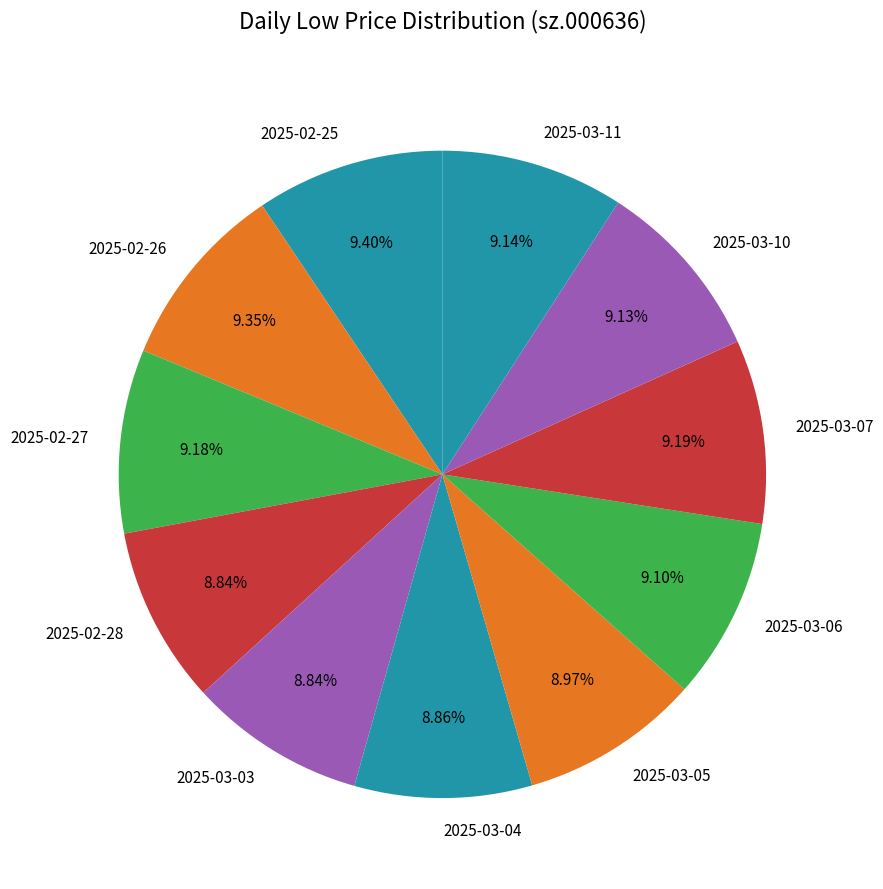

The 2025-02-28 slice represents 9% of the pie. True or false?

True